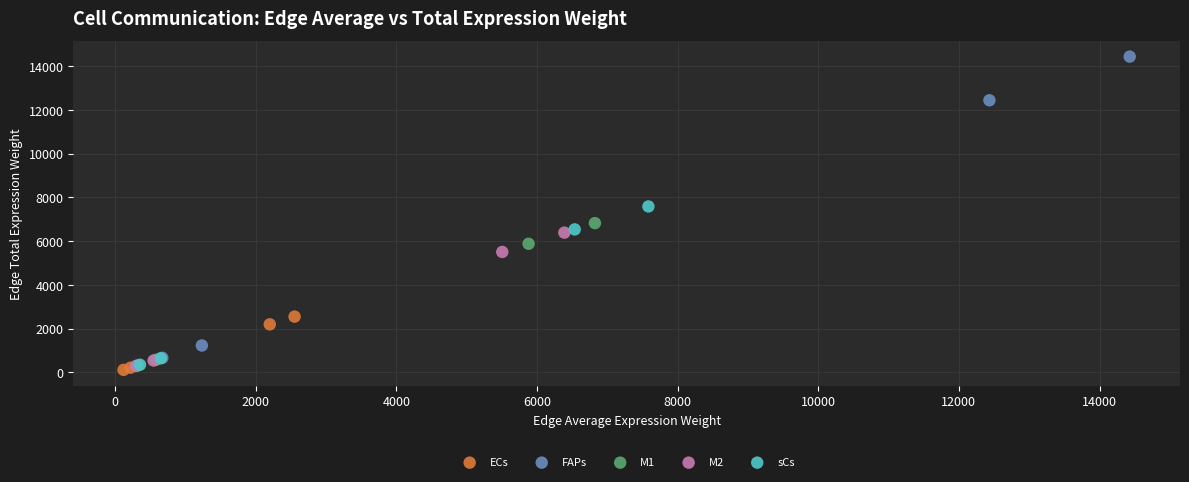

Which series contains the highest Y value?

FAPs